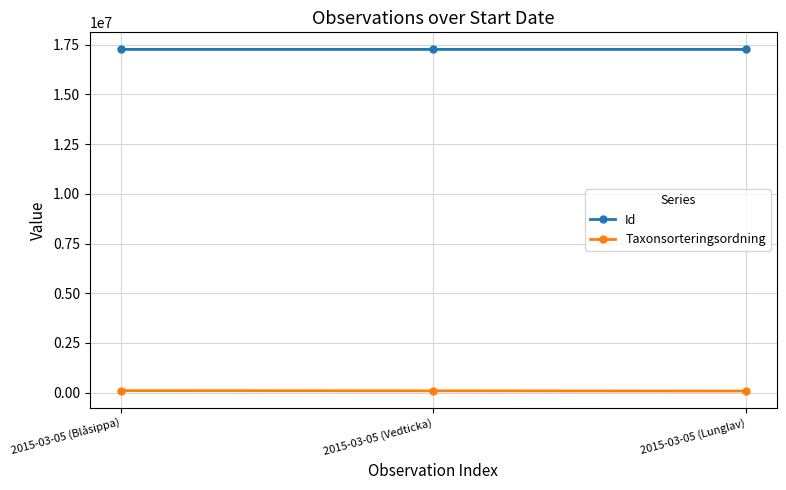

List the series in order of their peak value, lowest first.

Taxonsorteringsordning, Id